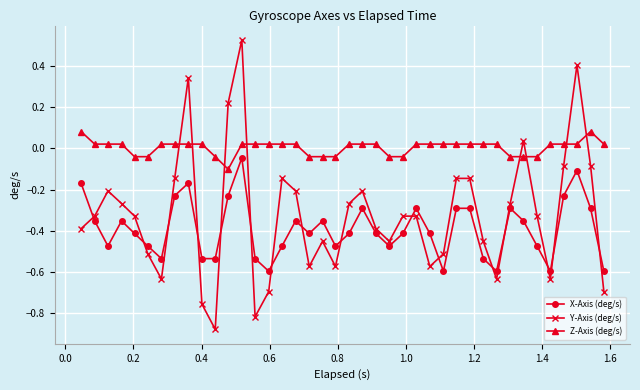

True or false: X-Axis (deg/s) has more than 1 points higher than both neighbors.

True